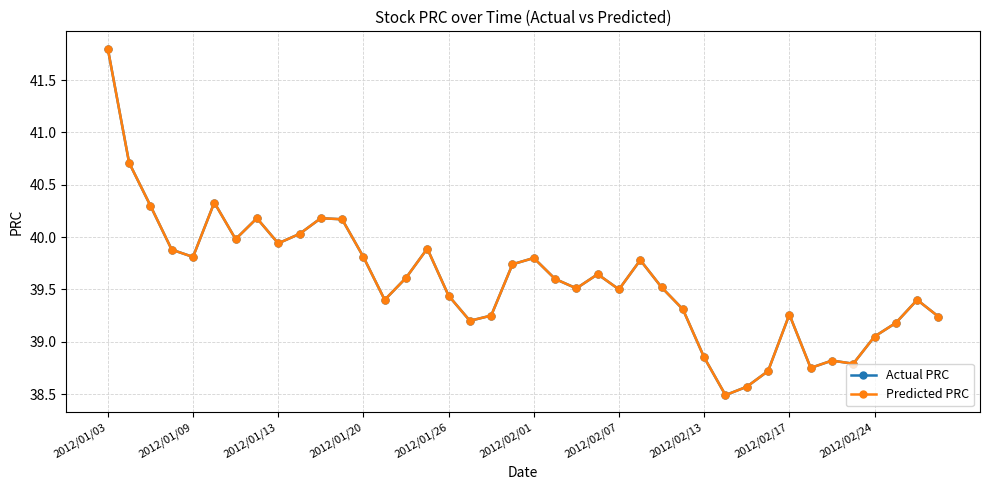

Is this an area chart (filled region under the line)?

No